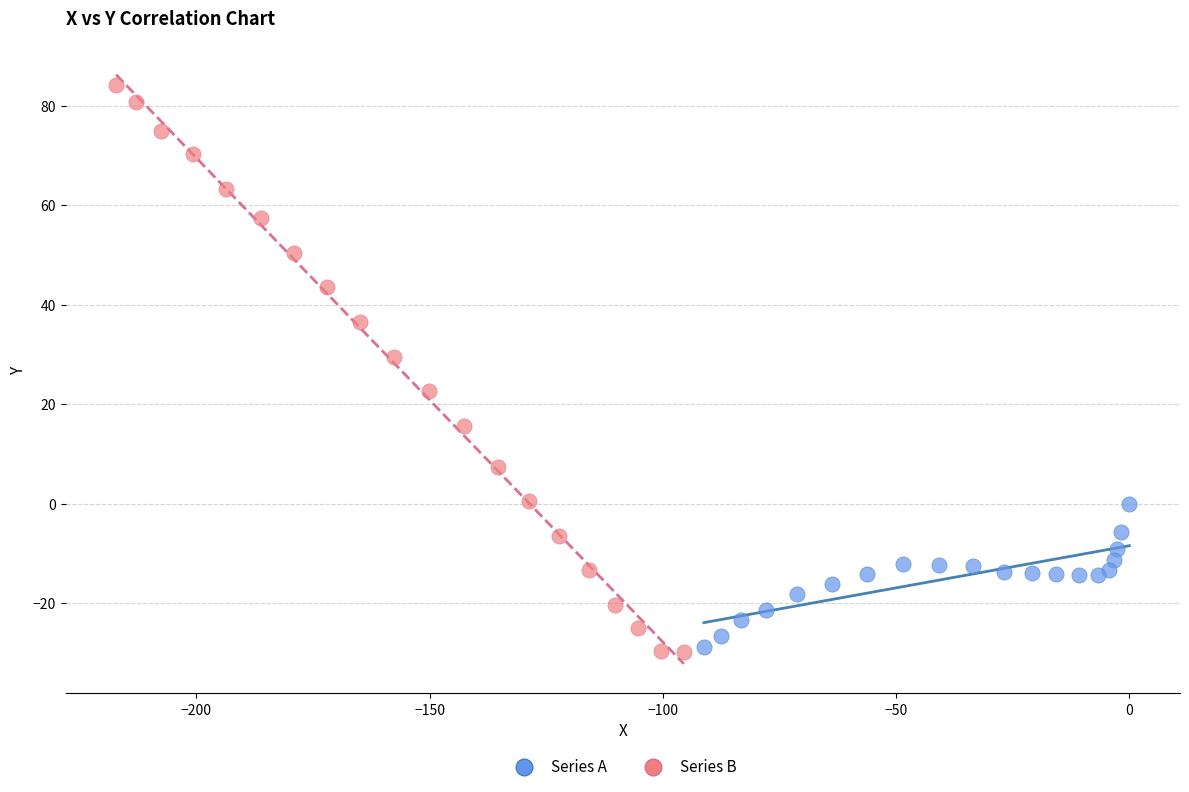

Which series has the largest Y range (max minus min)?

Series B